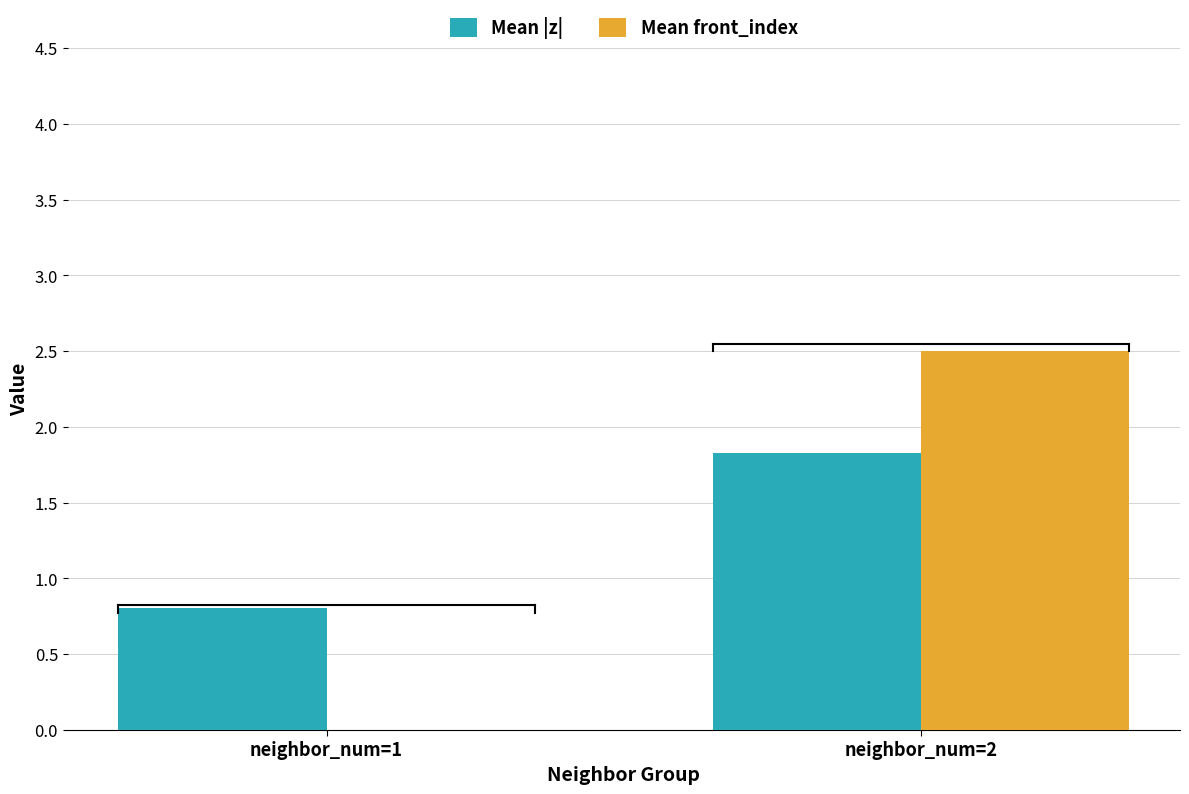

Which series has the largest range (max minus min)?

Mean front_index